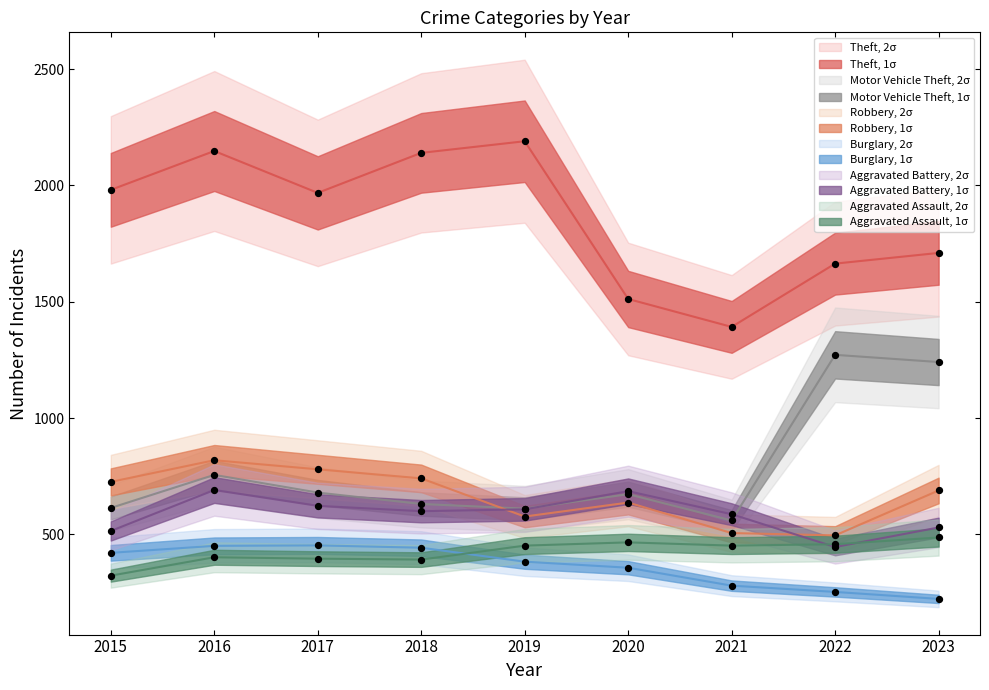

At which category is the sum across all series the highest?

2016